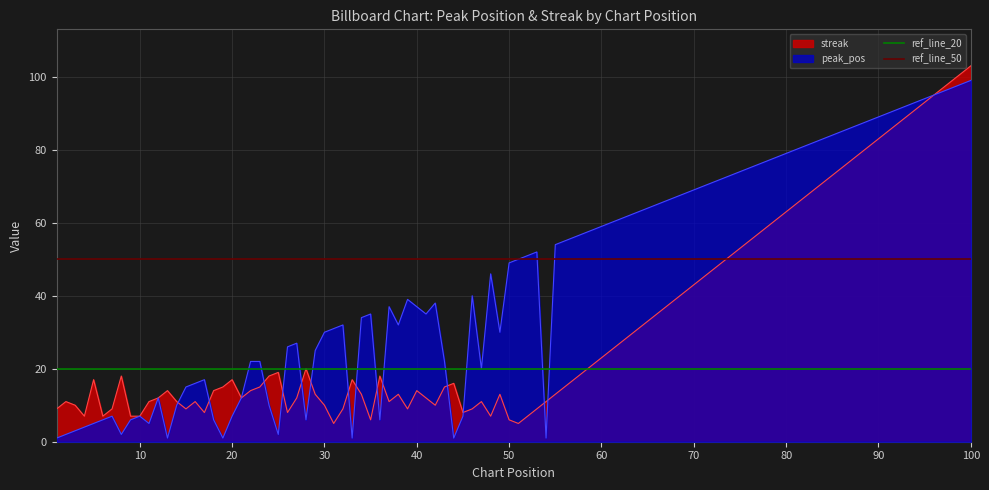

What is the highest value of the peak_pos series?

99